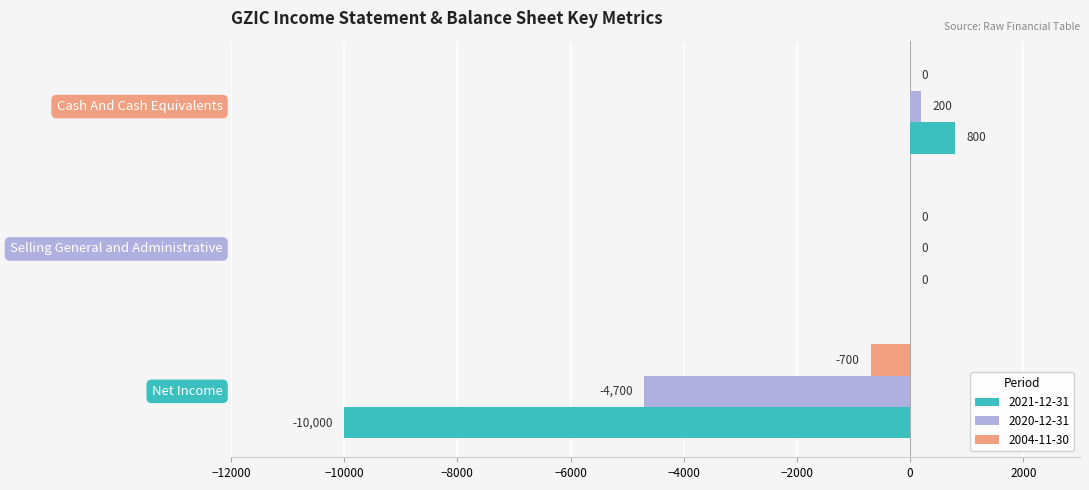

What is the sum of all 2020-12-31 values?

-4500